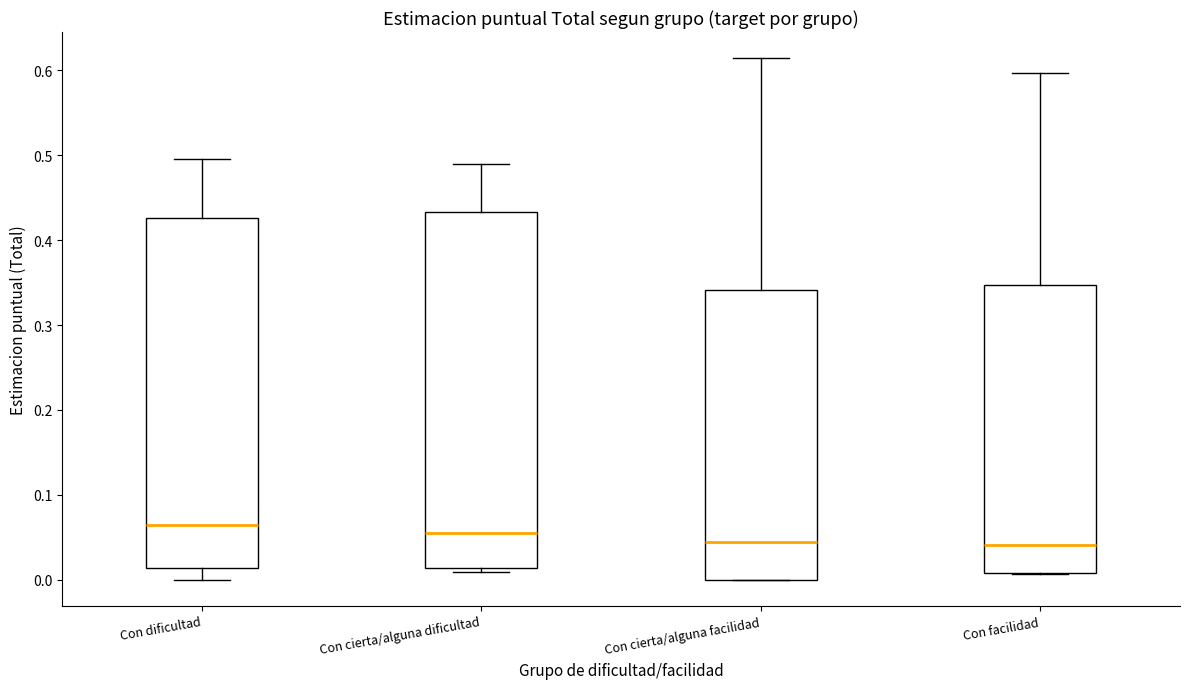

Reading left to right, read every box against the y-axis: the position of its median line, the range the box covers, and the ends of its whiskers. The values are not printed on the chart, so give them approximately, as read against the axis.

Con dificultad: median 0.06, box 0.01 to 0.43, whiskers 0.00 to 0.50
Con cierta/alguna dificultad: median 0.06, box 0.01 to 0.43, whiskers 0.01 (just below the box's lower edge) to 0.49
Con cierta/alguna facilidad: median 0.04, box 0.00 to 0.34, whiskers 0.00 to 0.61
Con facilidad: median 0.04, box 0.01 to 0.35, whiskers 0.01 to 0.60